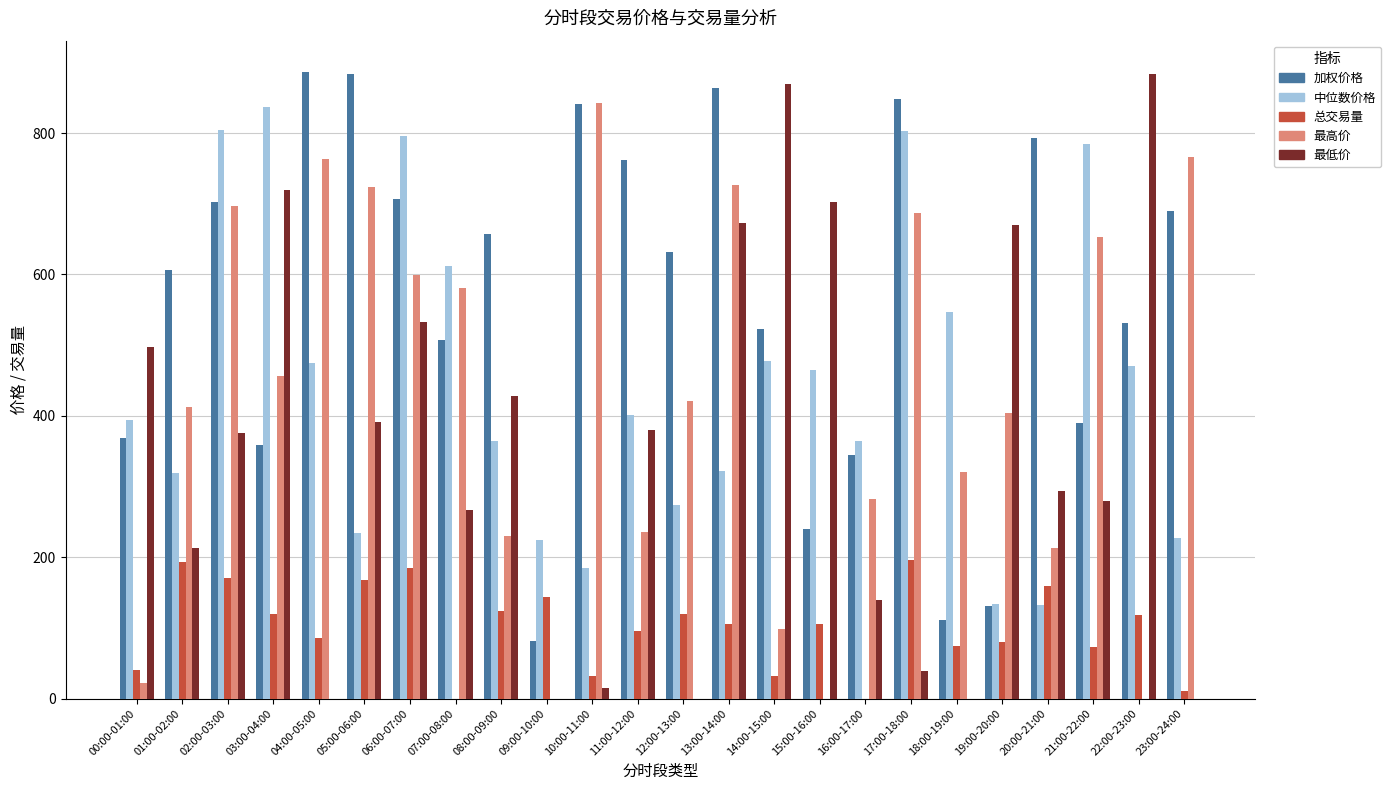

The 最高价 series shows 1392.5 at 10:00-11:00. True or false?

False